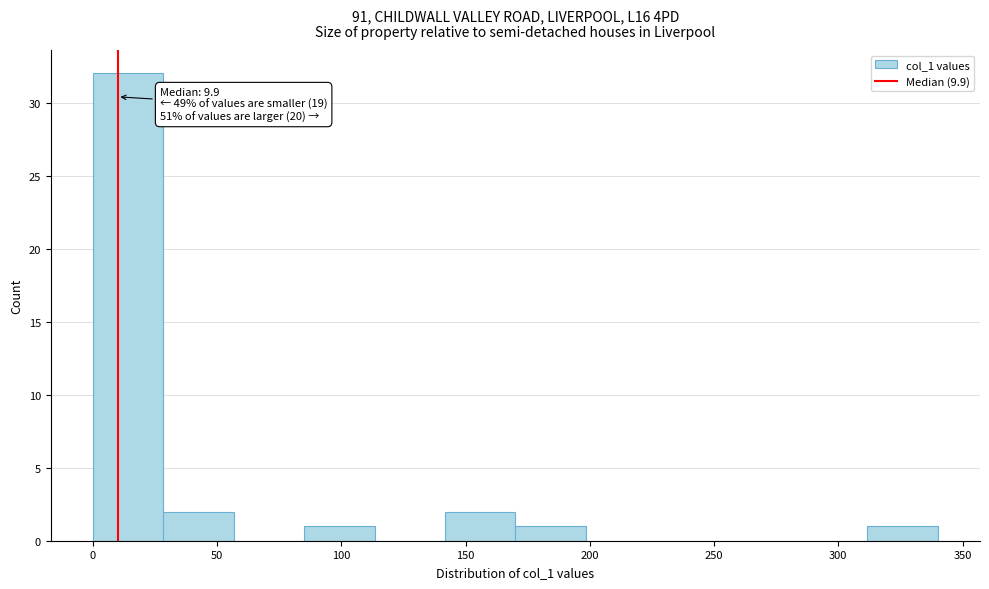

Over which range of the x-axis is the bar tallest?

0 to 30